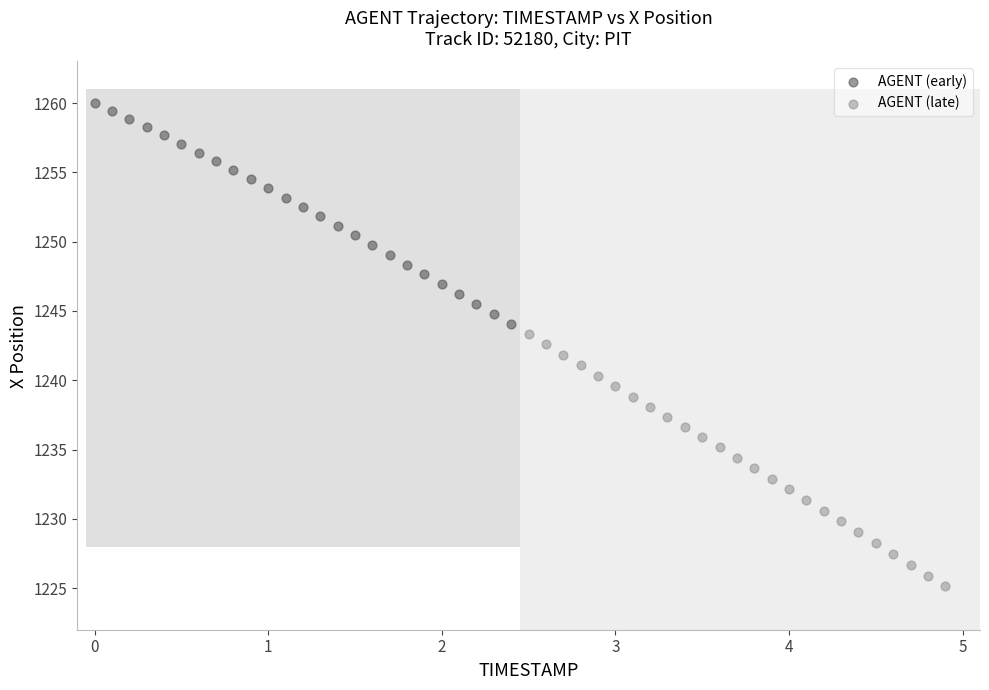

Which series contains the highest Y value?

AGENT (early)